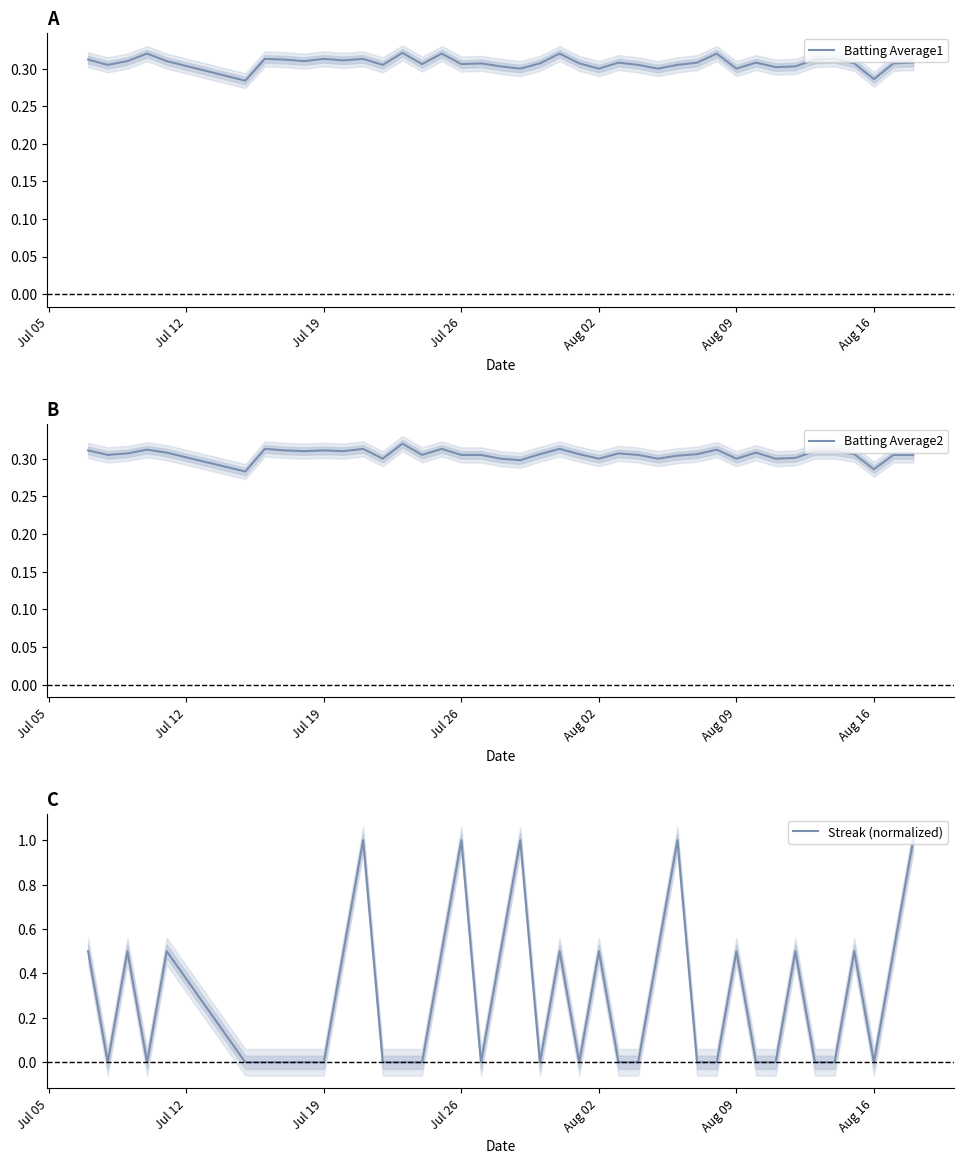

Reading right to left, extract all data points from this chart.

Batting Average1: 0.3	0.3	0.3	0.3	0.3	0.3	0.3	0.3	0.3	0.3	0.3	0.3	0.3	0.3	0.3	0.3	0.3	0.3	0.3	0.3	0.3	0.3	0.3	0.3	0.3	0.3	0.3	0.3	0.3	0.3	0.3	0.3	0.3	0.3	0.3	0.3	0.3	0.3	0.3	0.3
Batting Average2: 0.3	0.3	0.3	0.3	0.3	0.3	0.3	0.3	0.3	0.3	0.3	0.3	0.3	0.3	0.3	0.3	0.3	0.3	0.3	0.3	0.3	0.3	0.3	0.3	0.3	0.3	0.3	0.3	0.3	0.3	0.3	0.3	0.3	0.3	0.3	0.3	0.3	0.3	0.3	0.3
Streak (normalized): 1.0	0.5	0.0	0.5	0.0	0.0	0.5	0.0	0.0	0.5	0.0	0.0	1.0	0.5	0.0	0.0	0.5	0.0	0.5	0.0	1.0	0.5	0.0	1.0	0.5	0.0	0.0	0.0	1.0	0.5	0.0	0.0	0.0	0.0	0.0	0.5	0.0	0.5	0.0	0.5